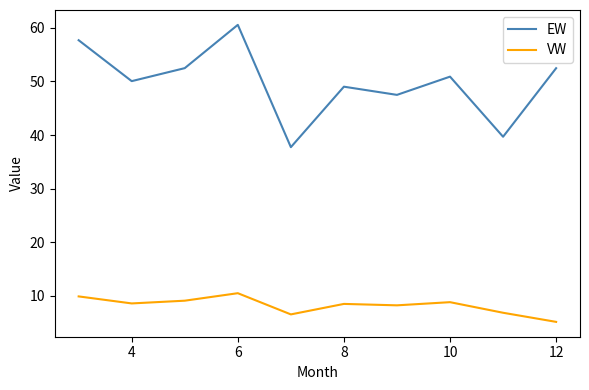

Which series has the largest range (max minus min)?

EW